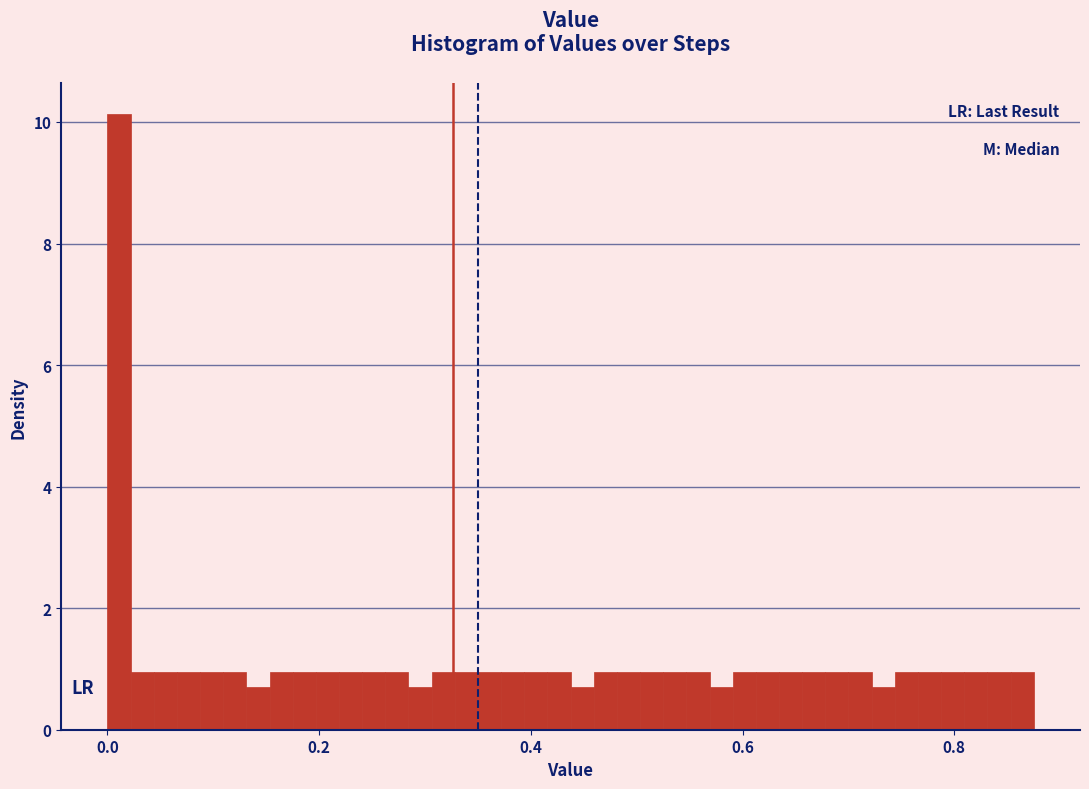

Read against the x-axis, roughly where is the centre of the tallest bar?

0.02